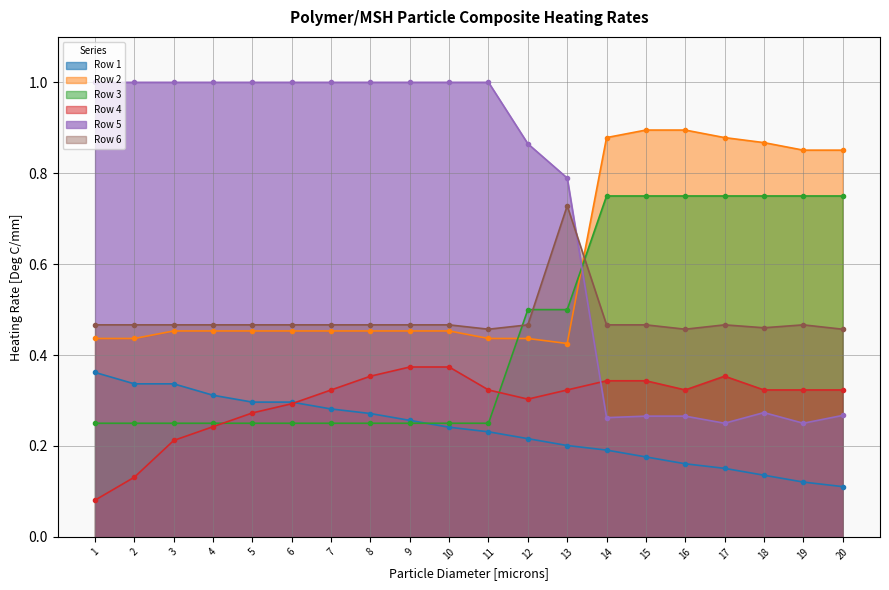

True or false: Row 6 and Row 1 intersect in this chart.

False